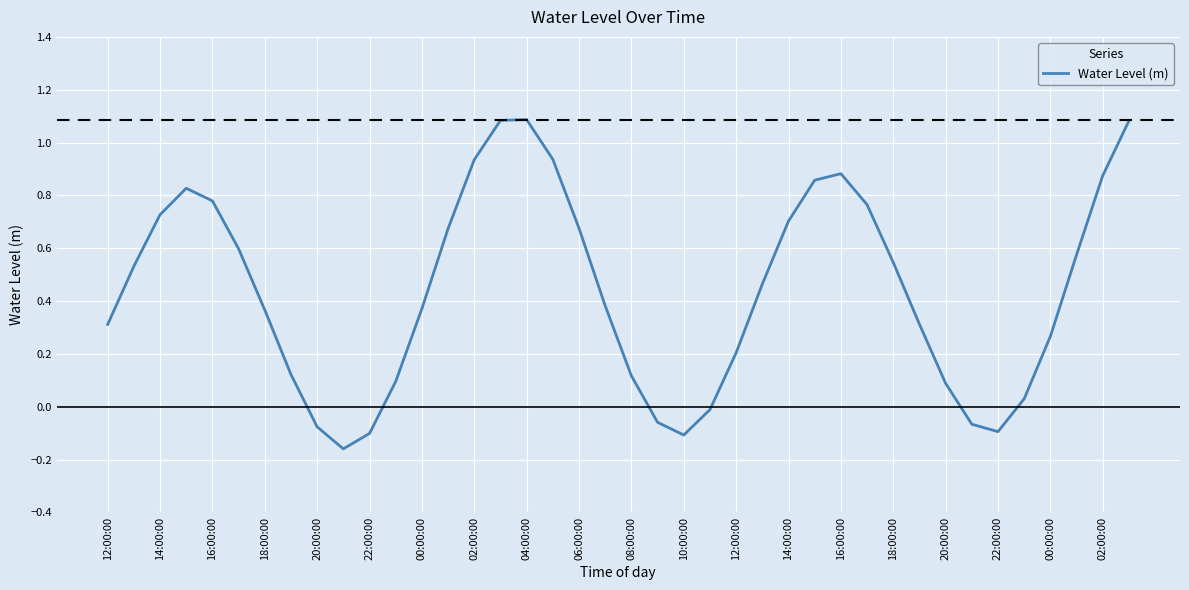

What is the greatest value displayed?

1.1